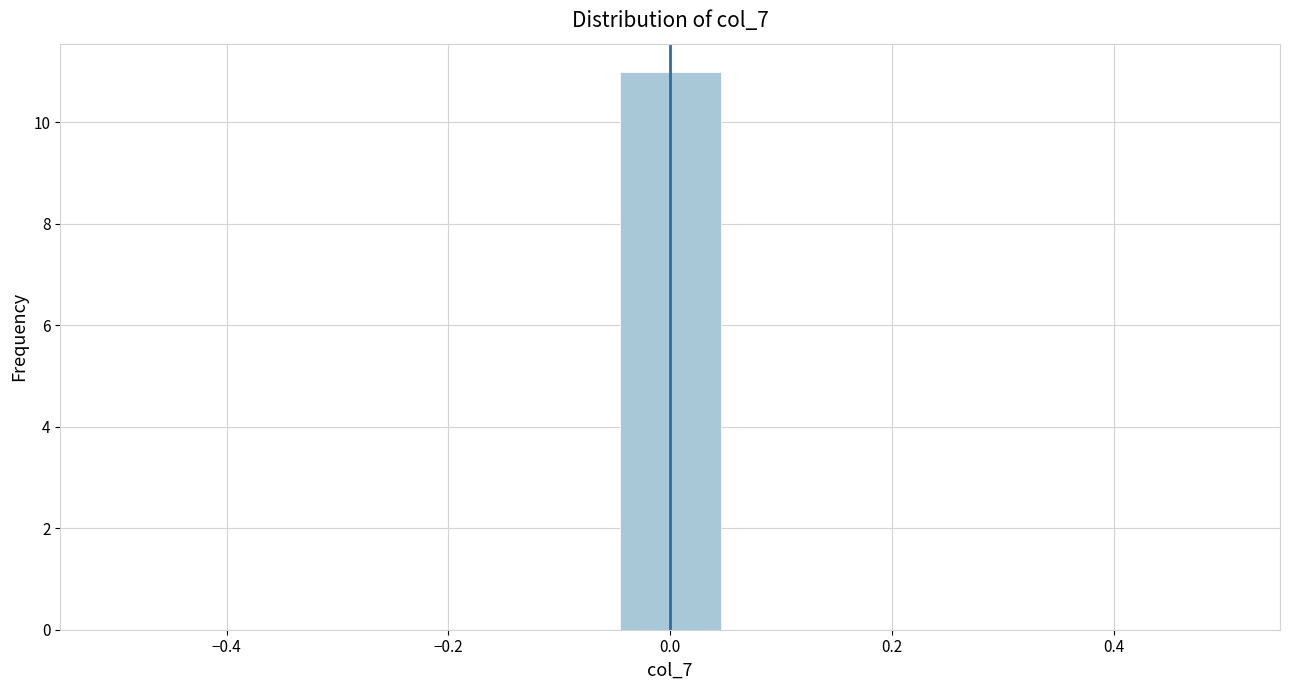

Which range on the x-axis has the tallest bar?

-0.04 to 0.04